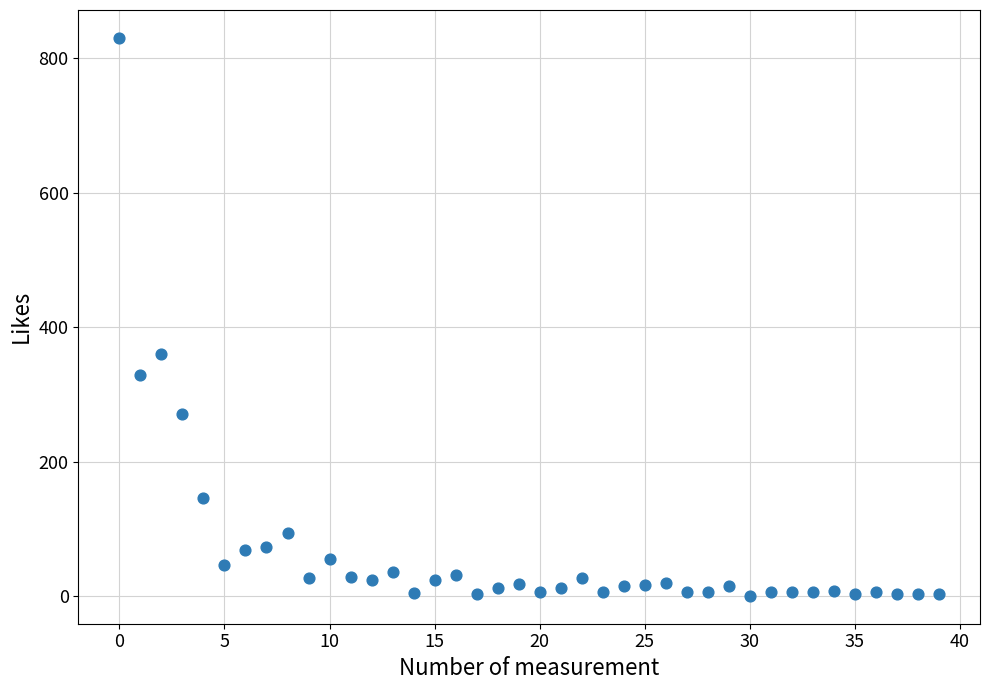

What Y value in the scatter plot is closest to 415?

361